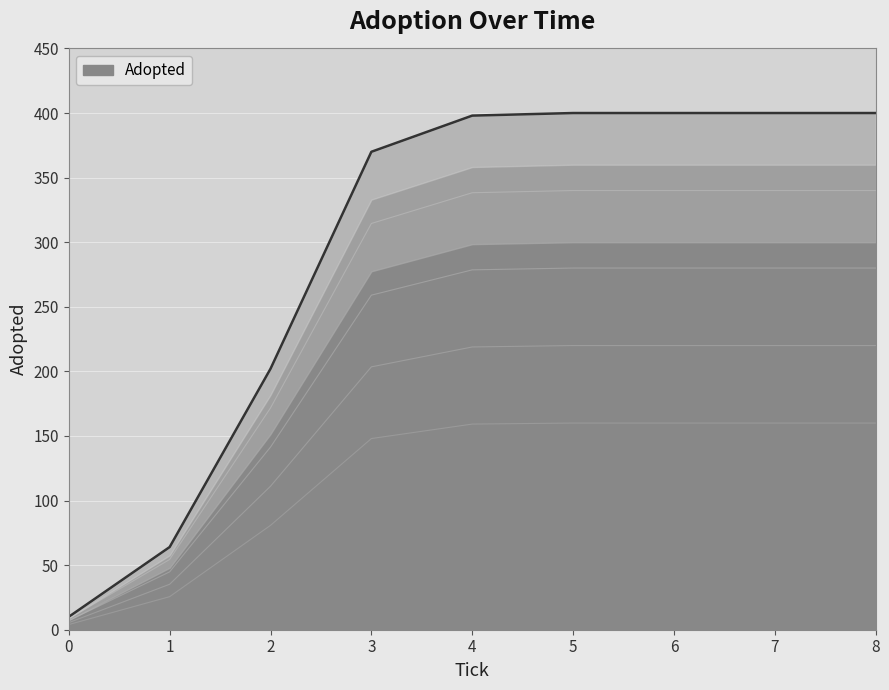

The value at 4.0 is 597. True or false?

False